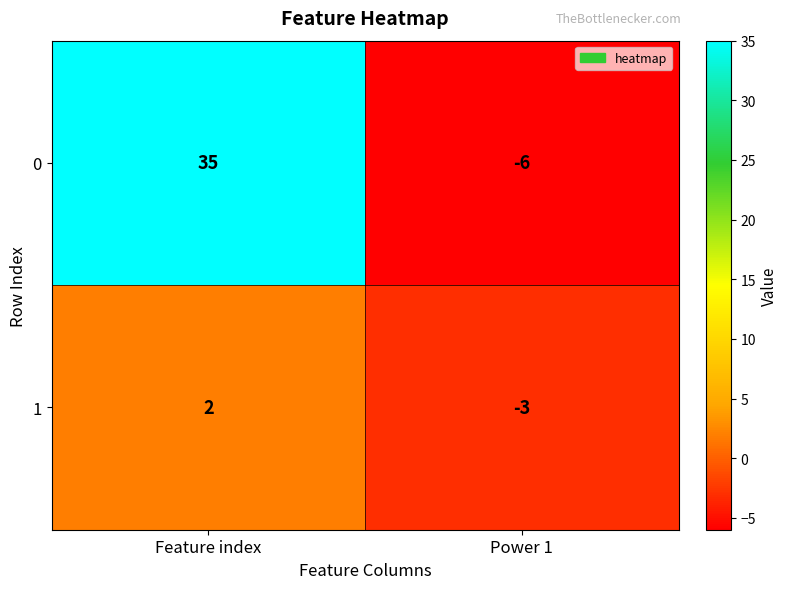

Reading left to right, extract all data points from this chart.

0: Feature index=35	Power 1=-6
1: Feature index=2	Power 1=-3